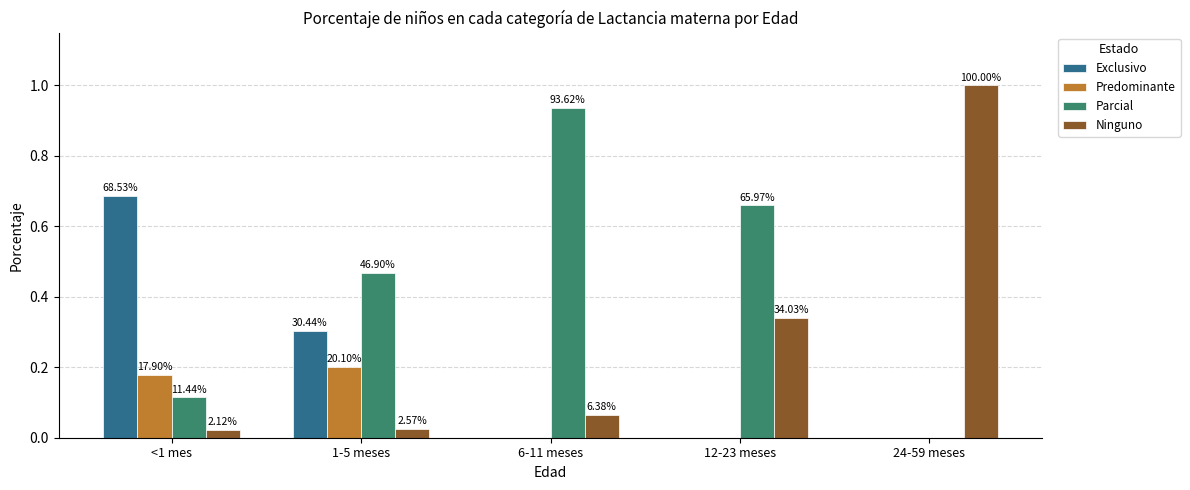

Rank the categories by Ninguno value from highest to lowest.

24-59 meses, 12-23 meses, 6-11 meses, 1-5 meses, <1 mes